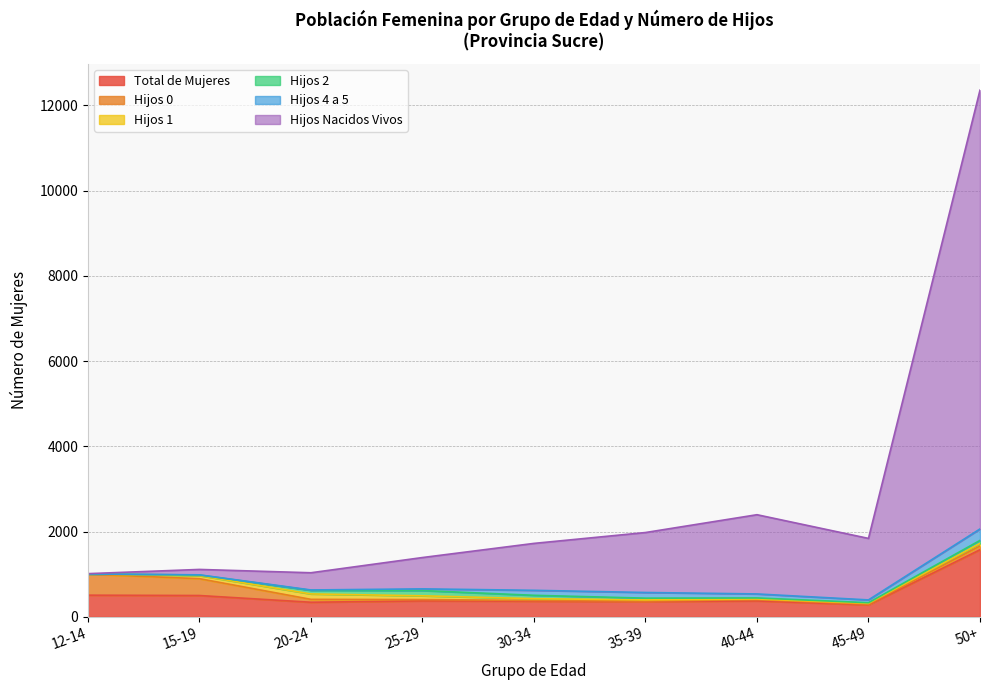

Where is the first local maximum for Hijos 4 a 5?

35-39